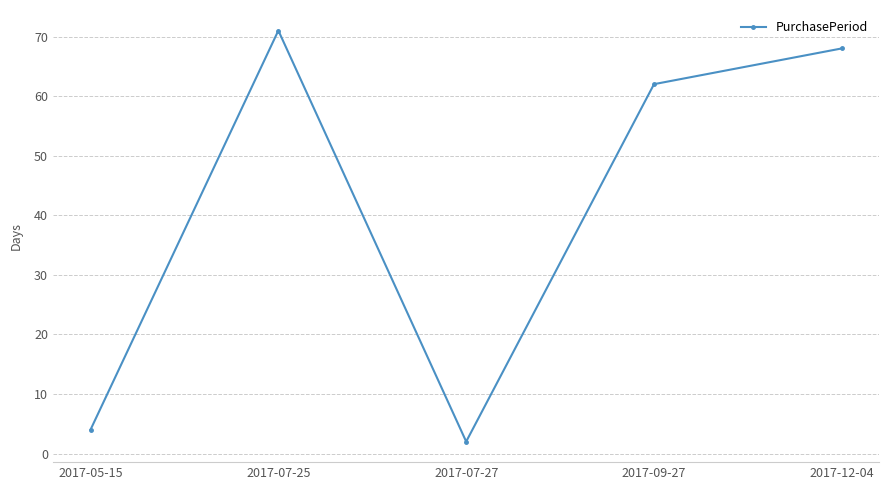

Which category has the highest value across all series?

2017-07-25